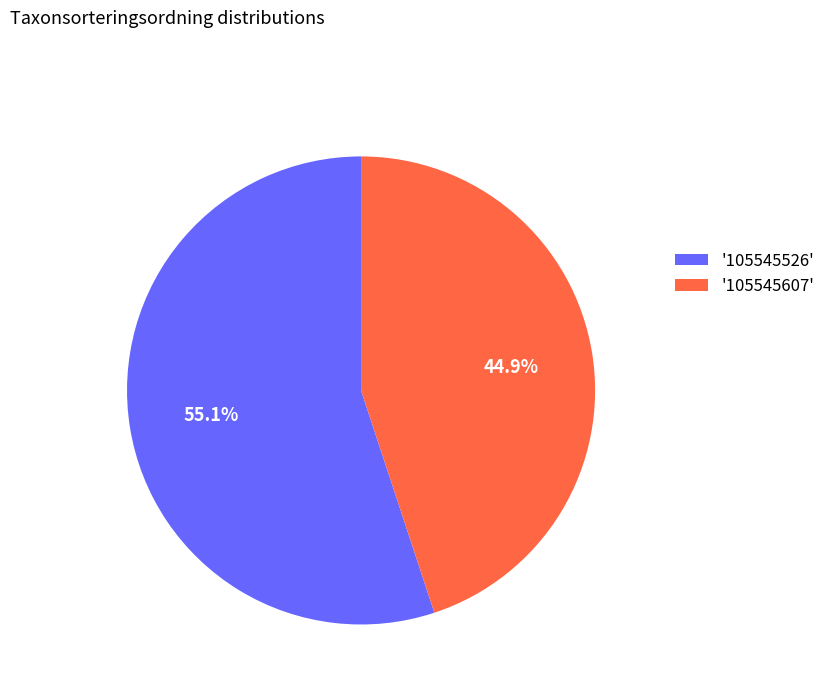

Rank the categories by value from lowest to highest.

'105545607', '105545526'